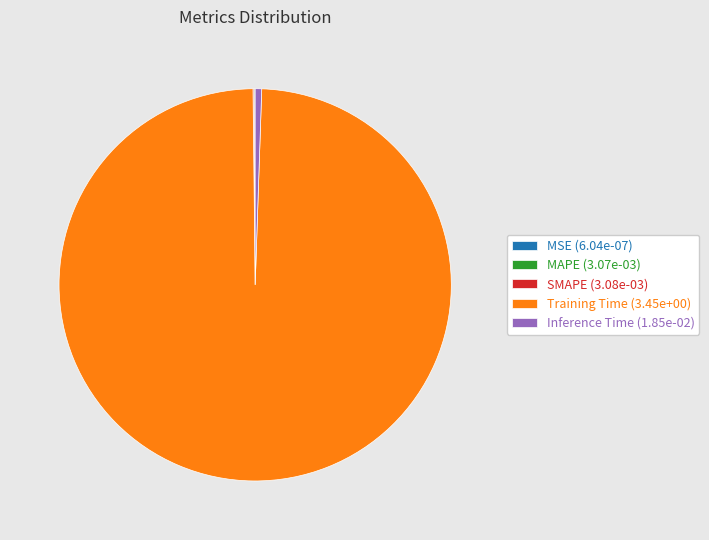

The Training Time slice represents 87% of the pie. True or false?

False